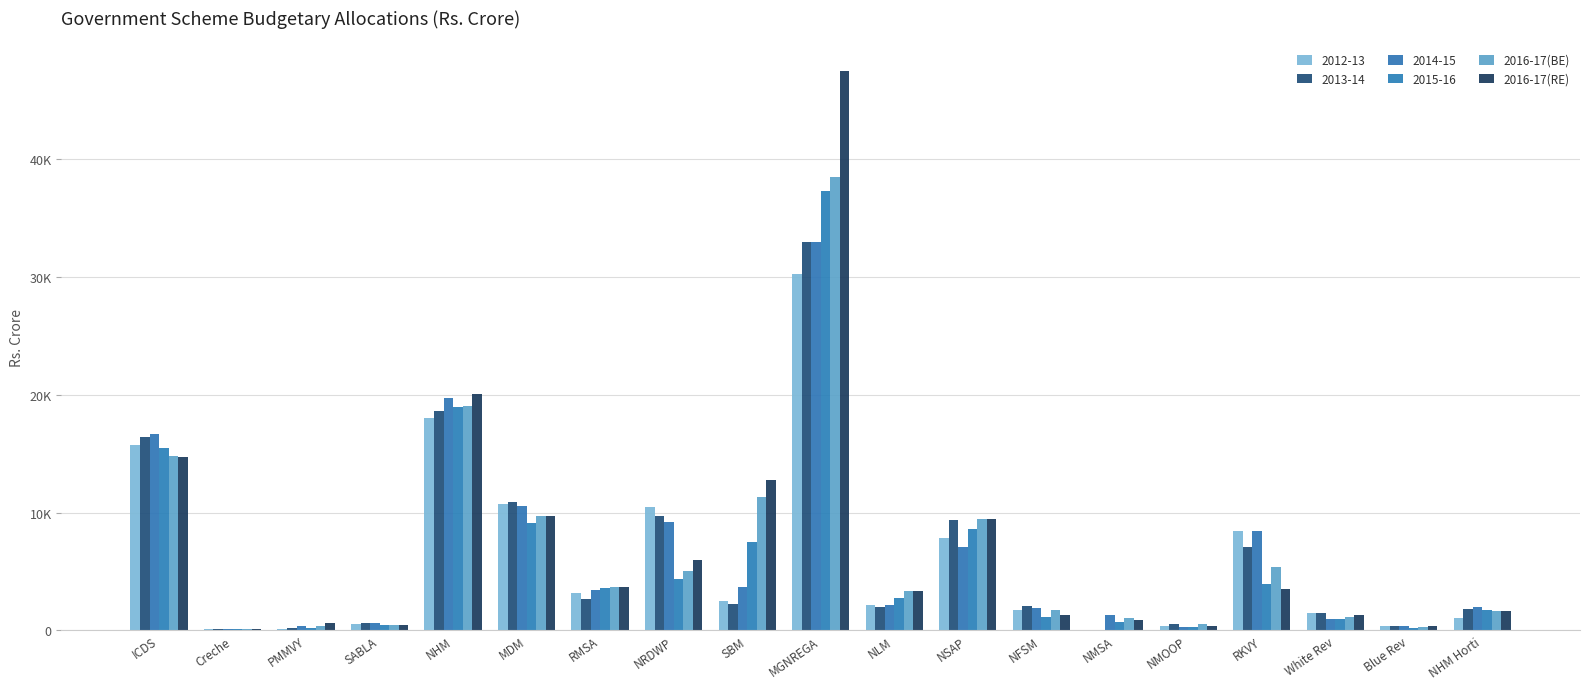

Which series changed the most between NSAP and NHM Horti?

2016-17(BE)